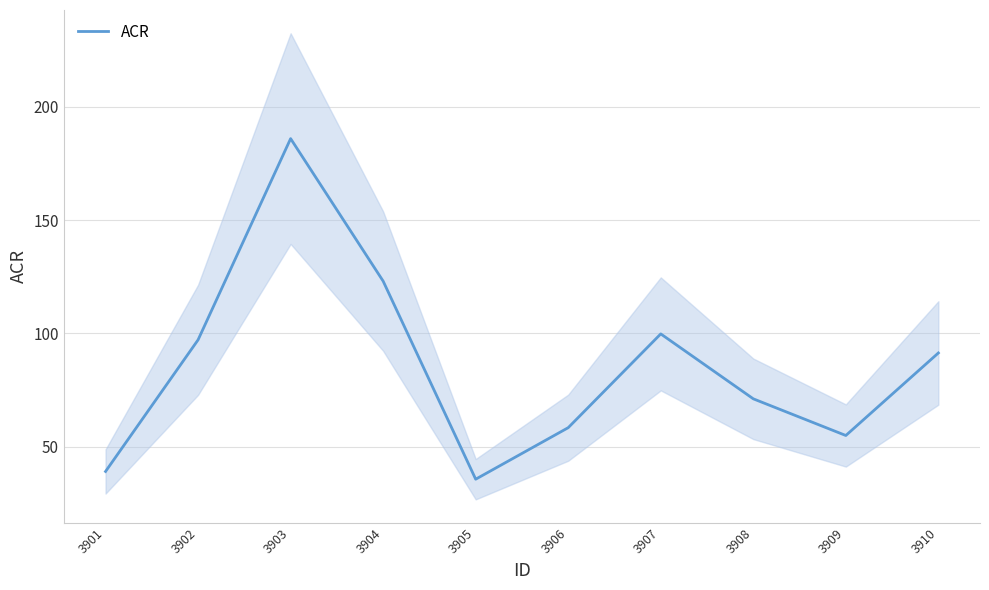

What is the value of the 5th point from the left?

35.6